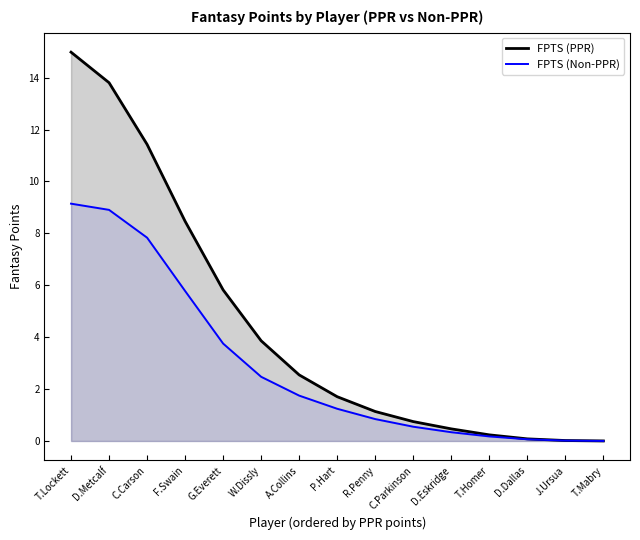

What value does the data have at D.Dallas?

0.1